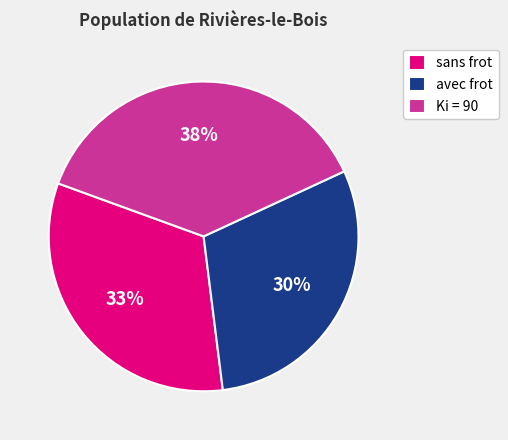

True or false: sans frot accounts for 33% of the total.

True